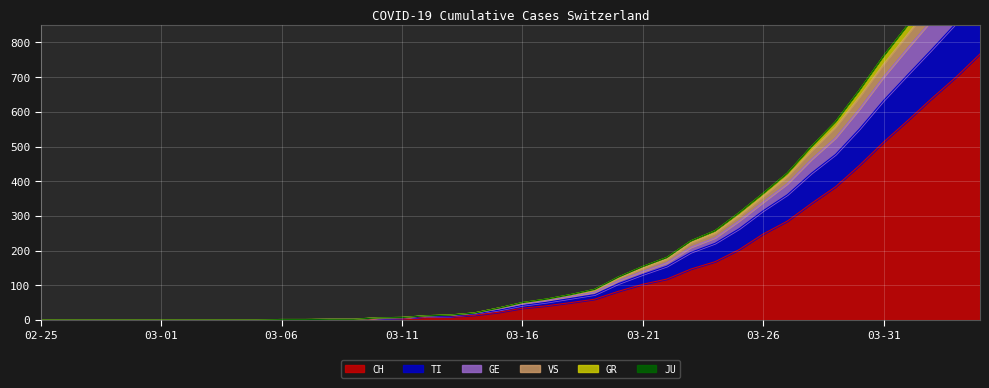

True or false: CH and TI cross at least once.

False